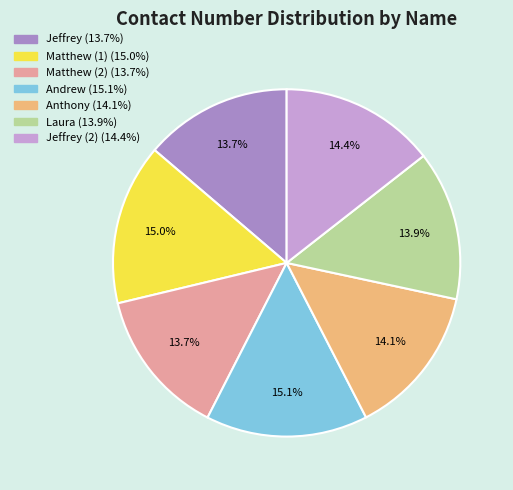

Is there any slice that represents more than half of the pie?

No